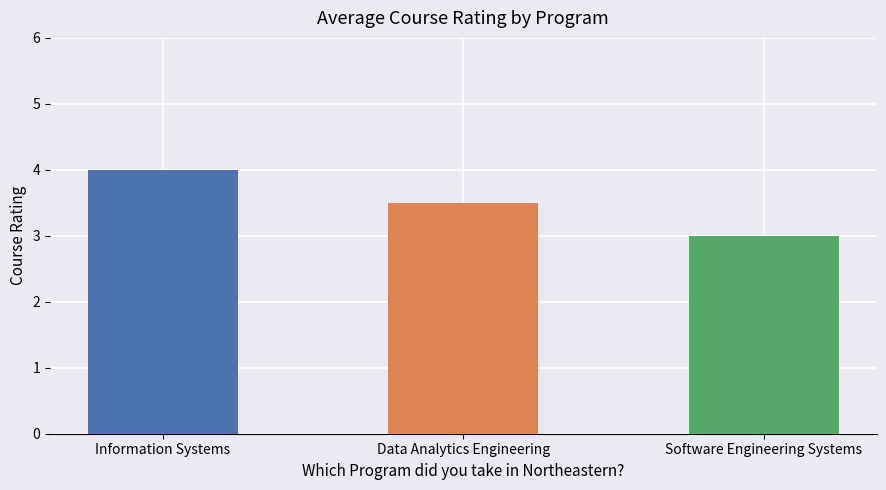

True or false: the data shows 3.0 at Software Engineering Systems.

True